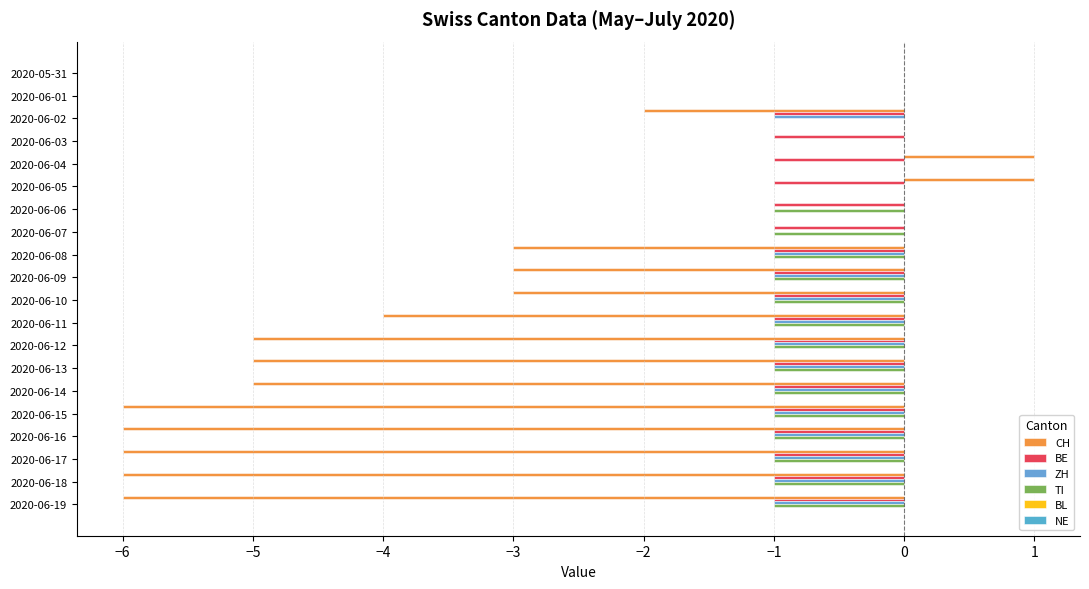

How many series are shown in this chart?

4